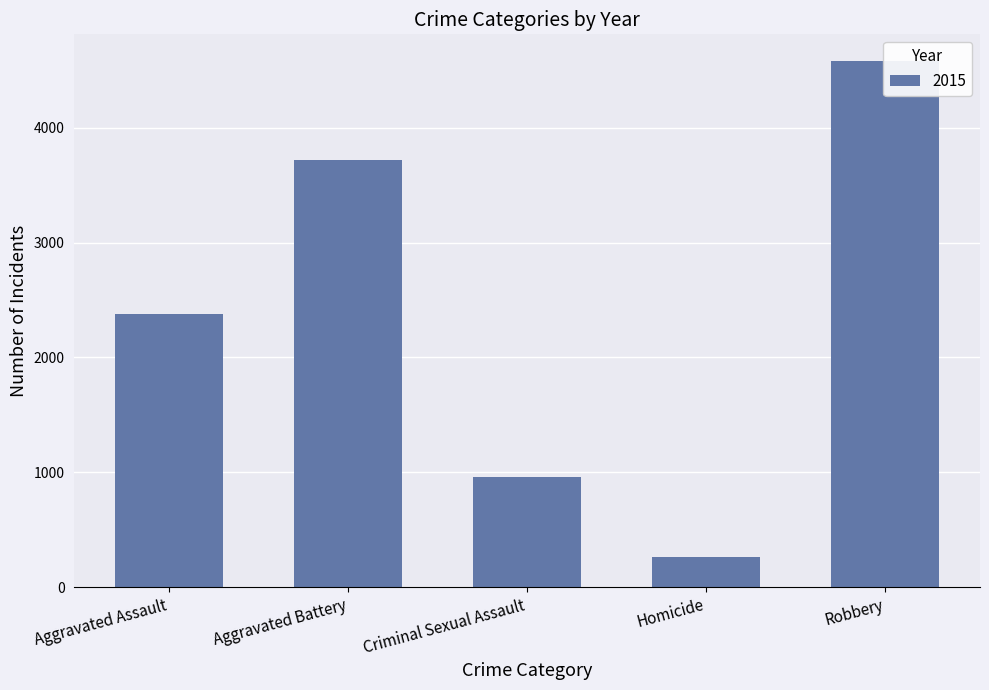

The chart shows a value of 3715 at Aggravated Battery. True or false?

True